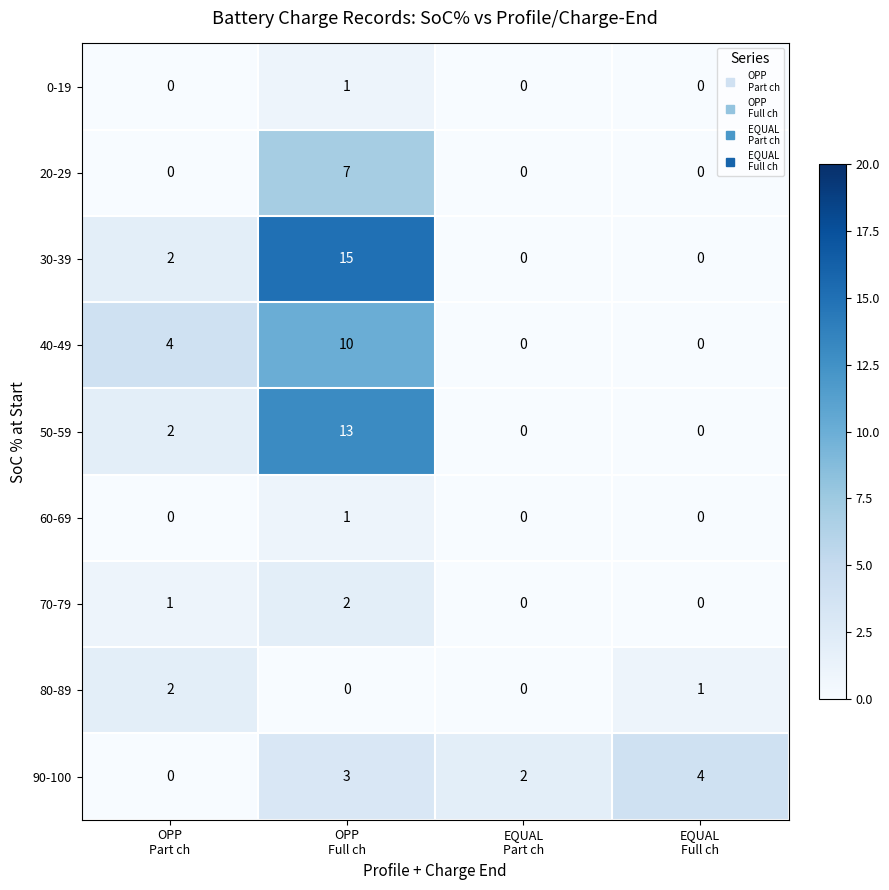

How many values in the 30-39 series are below 2?

2